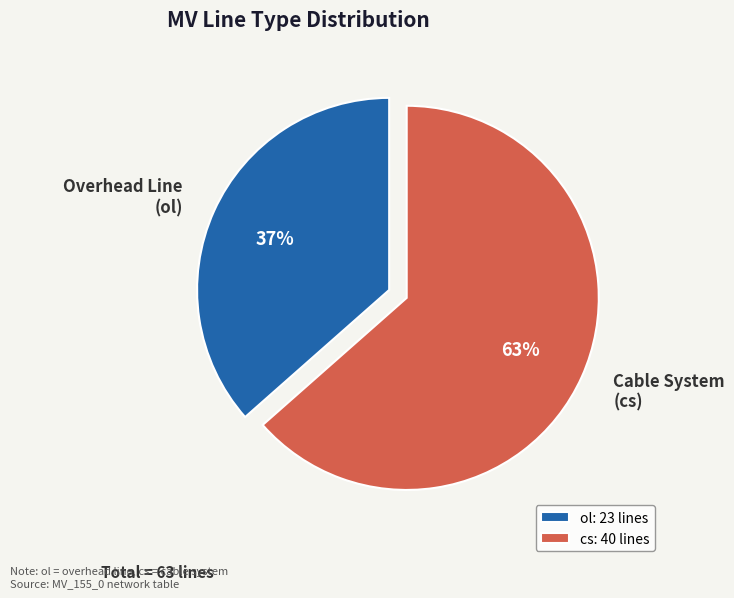

Rank the categories by value from highest to lowest.

cs, ol